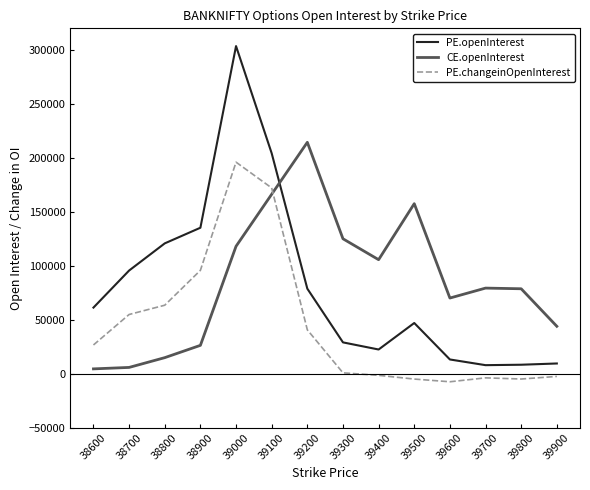

Where is CE.openInterest nearest to the value 109443?

39400